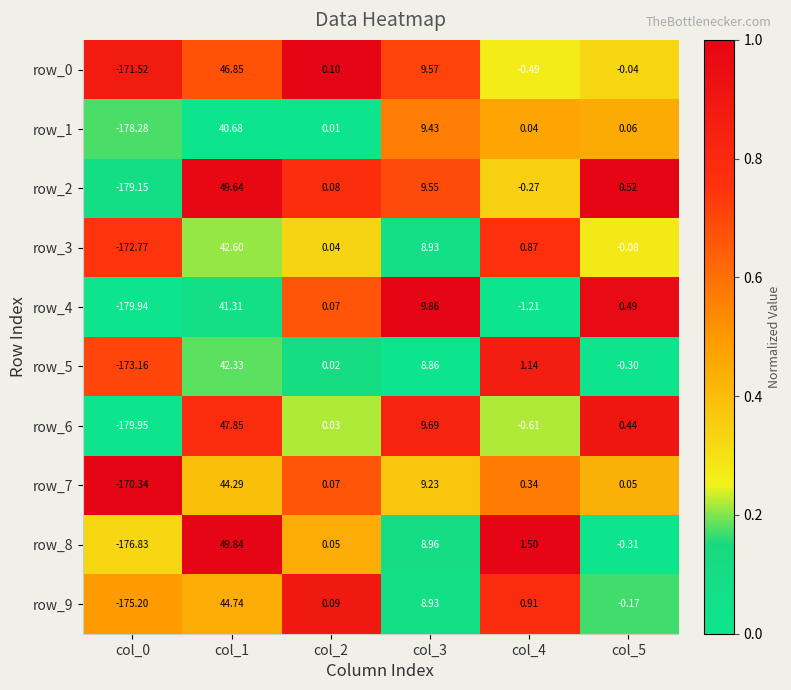

How many data points does each series have?

6